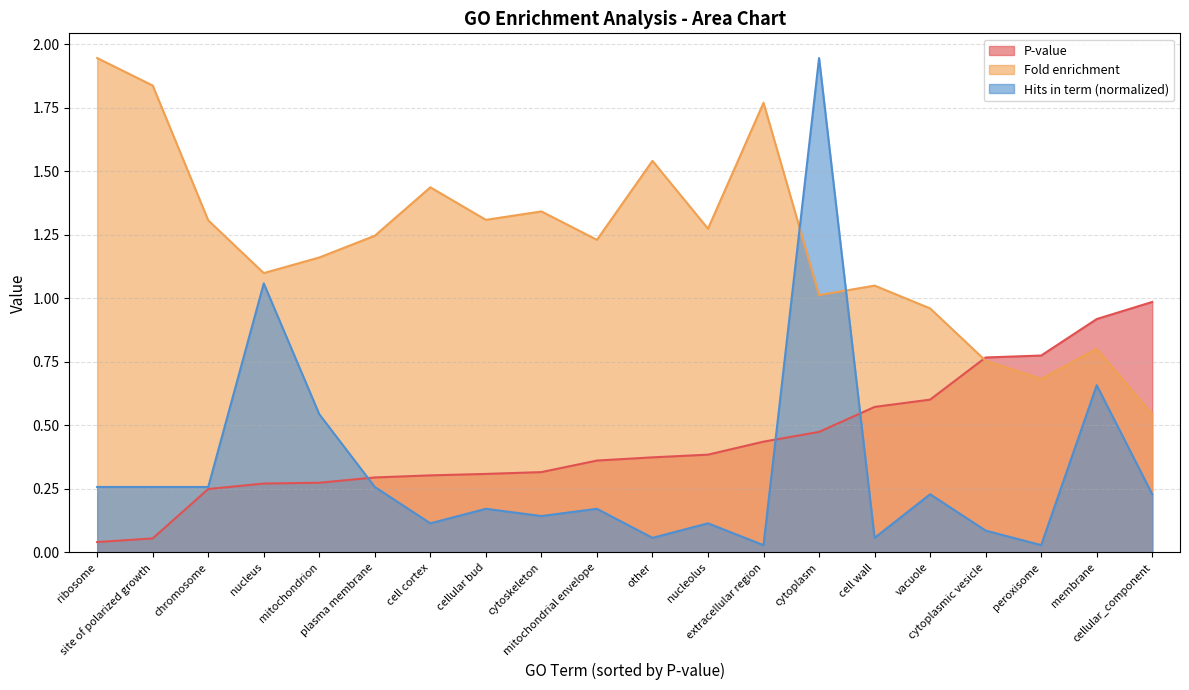

In Fold enrichment, how many points are lower than both neighbors (excluding endpoints)?

6